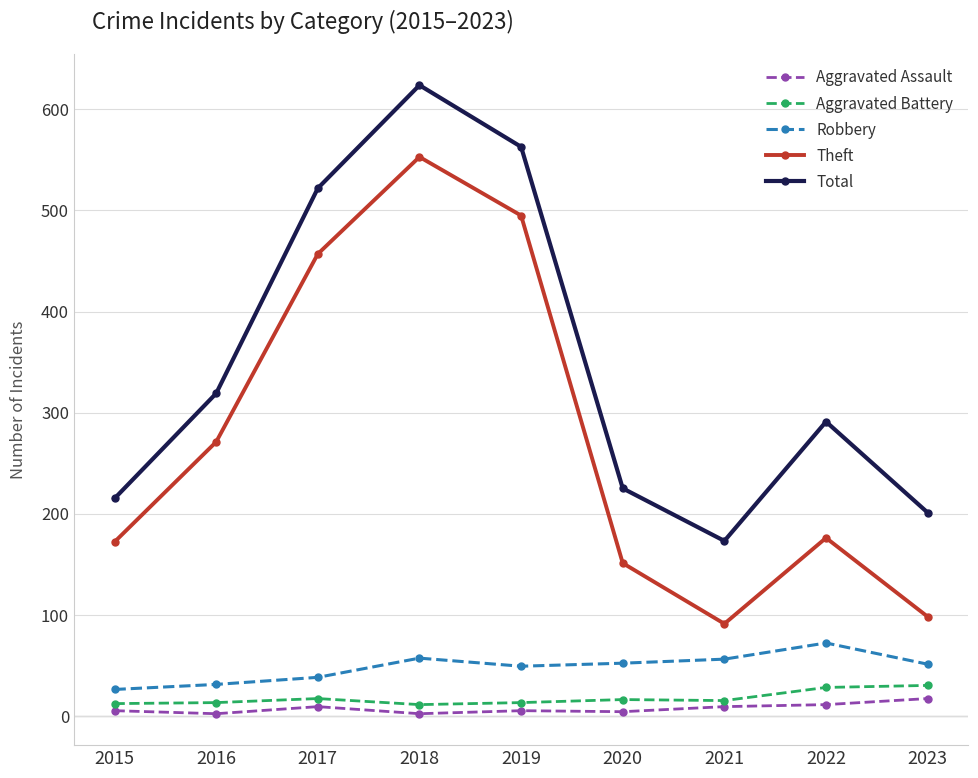

What is the total value across all series at 2023?

397